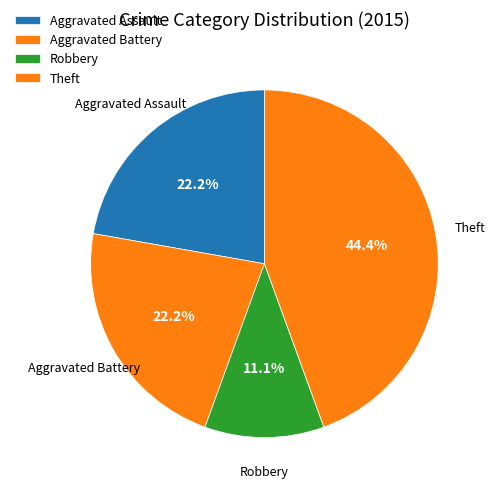

How many slices are in this pie chart?

4